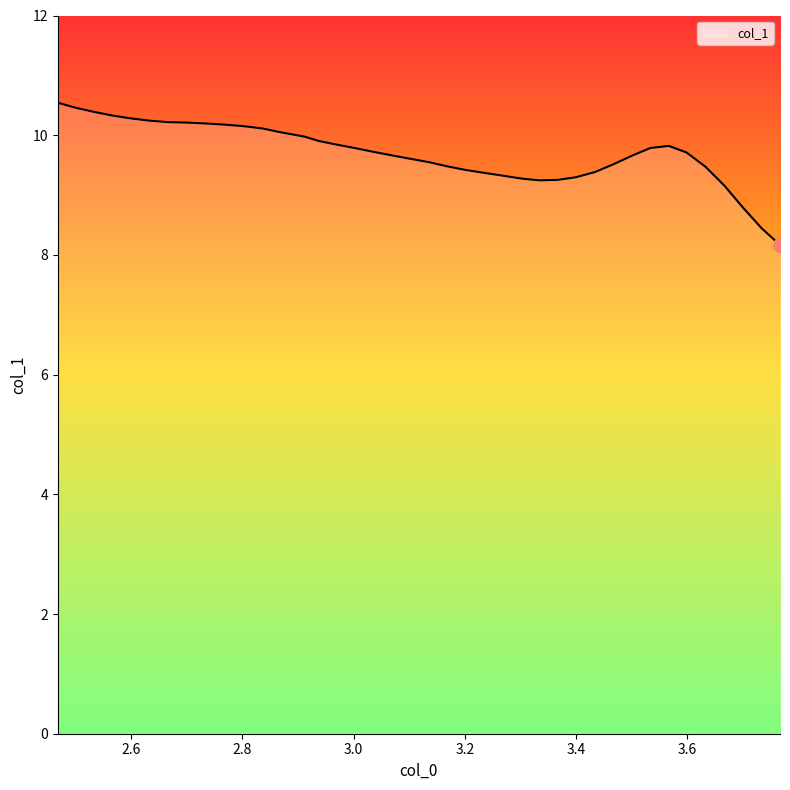

What is the smallest value displayed?

8.2